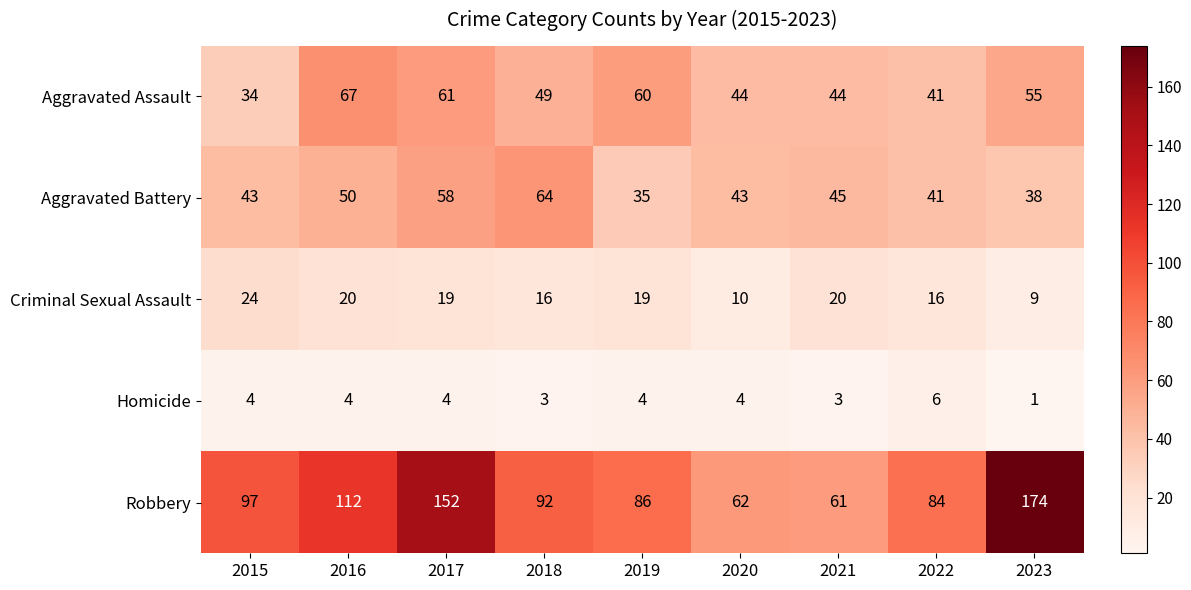

The value of Aggravated Battery at 2016 is 50. True or false?

True